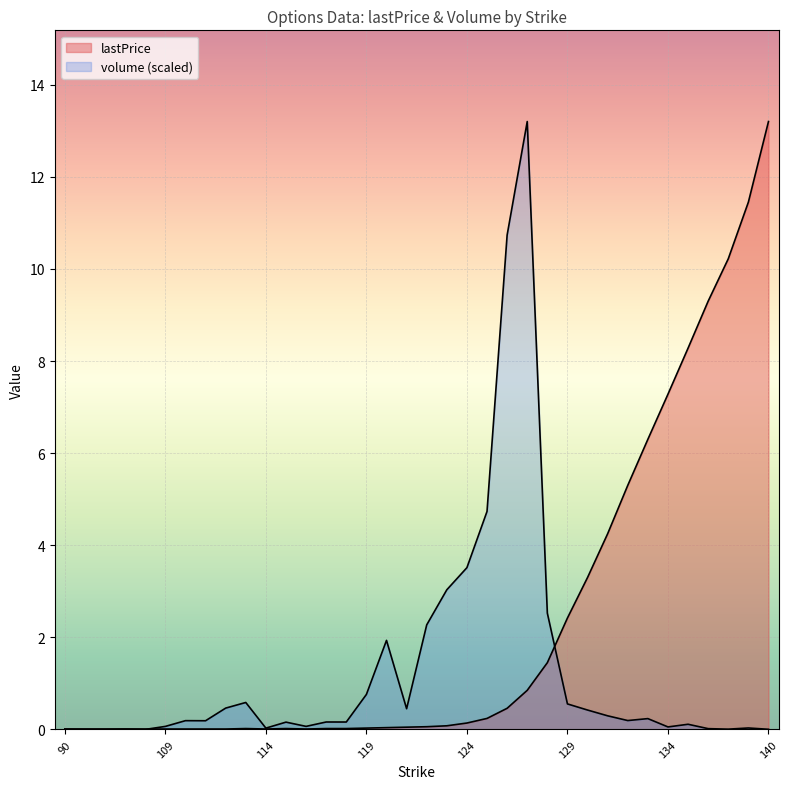

Is it true that lastPrice equals 0.0 at 112?

True